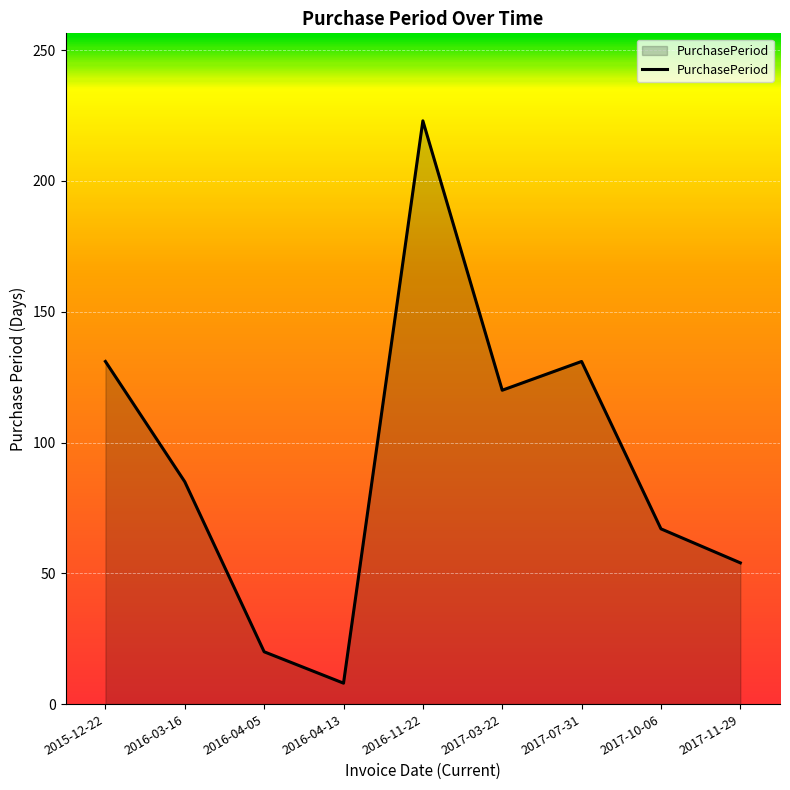

How many lines are shown in the chart?

1